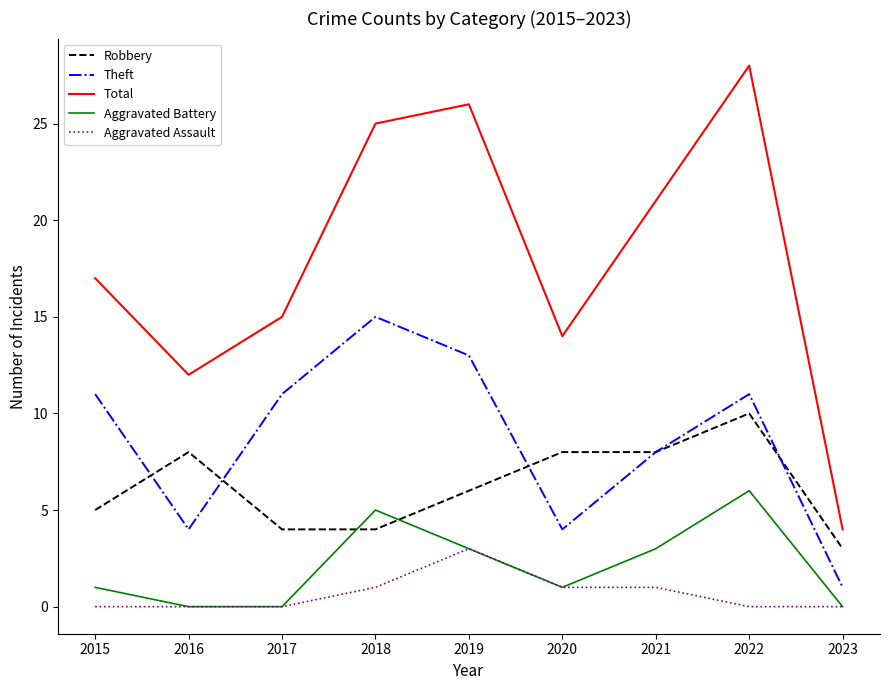

Which series changed the most between 2017 and 2022?

Total